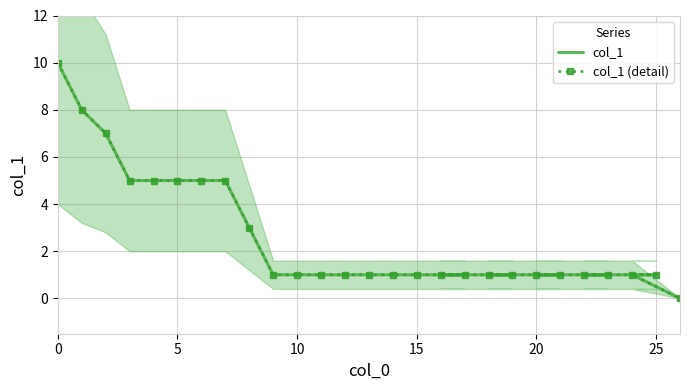

Is the value of col_1 (detail) at 20 greater than the value of col_1 at 15?

No